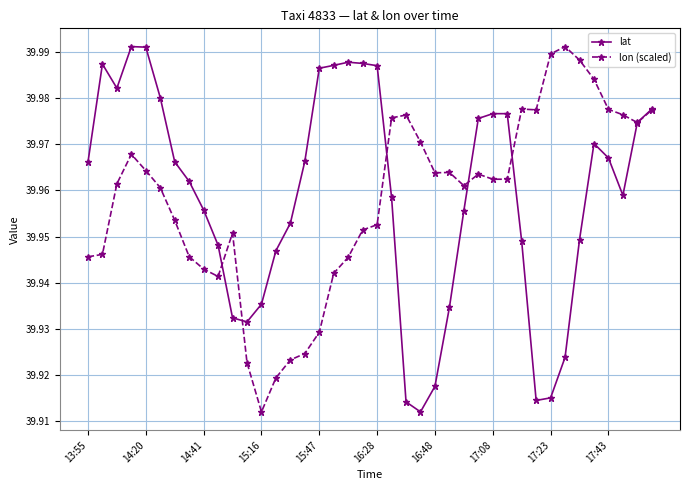

Count the lat values in the range 39 to 40.

40